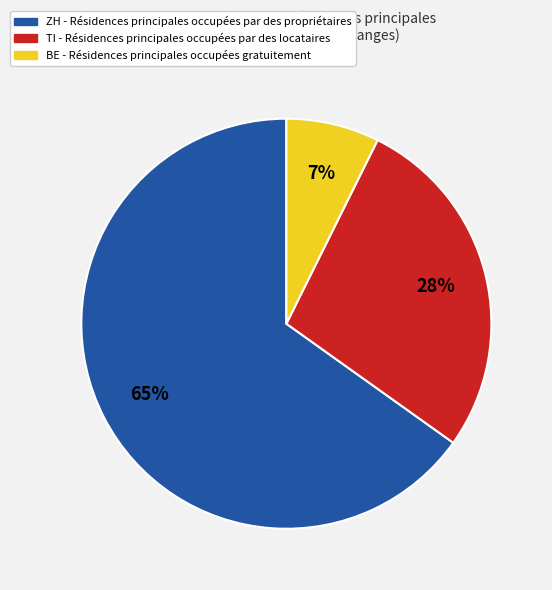

To the nearest percent, what is the average slice percentage?

33%